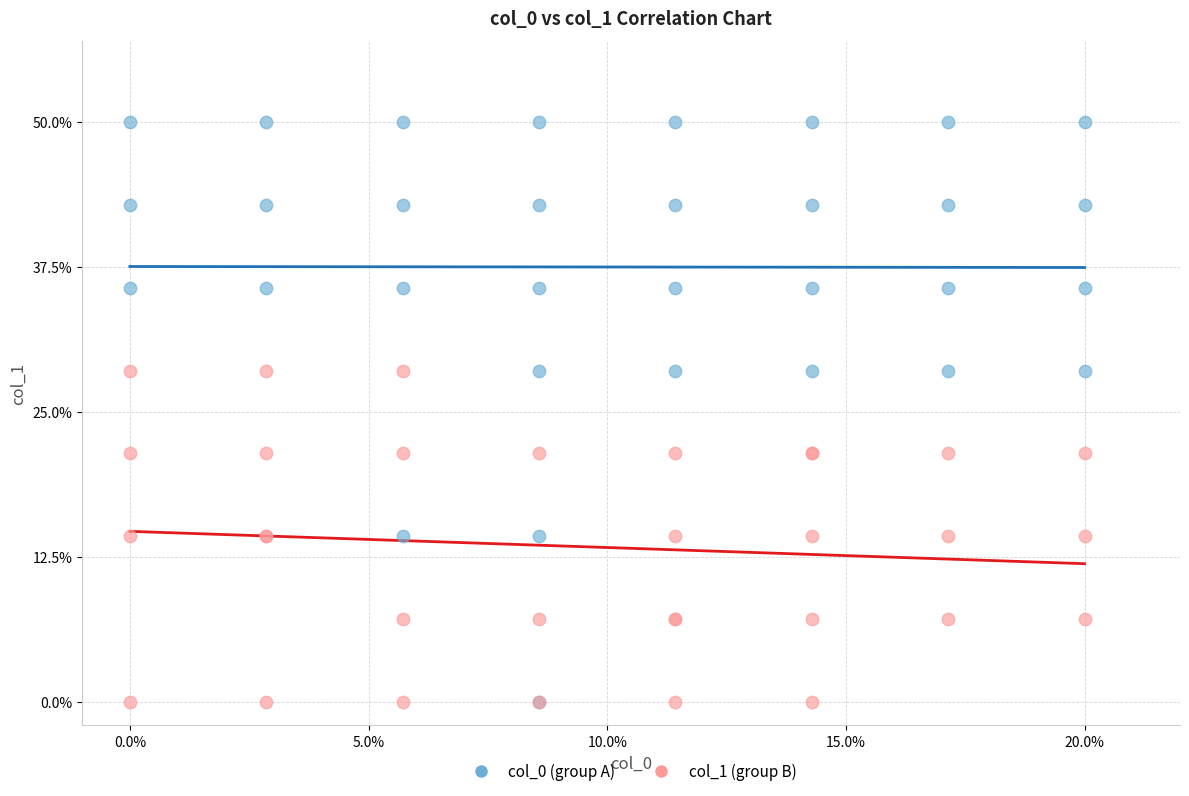

What are all the series names shown in the legend?

col_0 (group A), col_1 (group B)